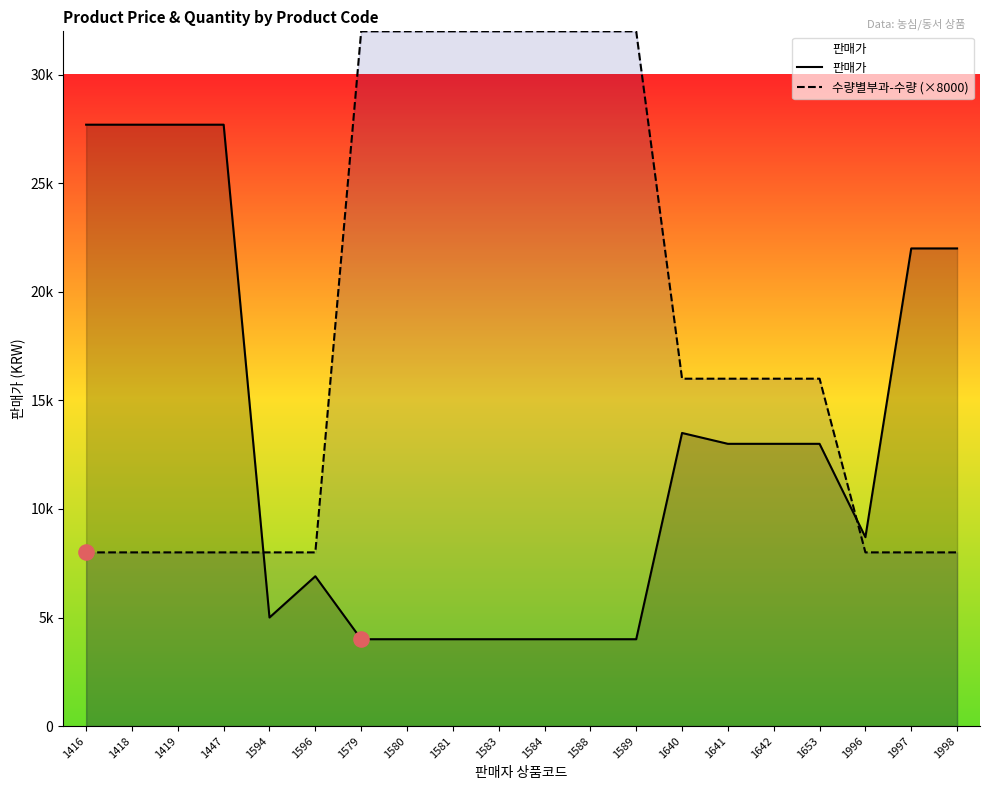

What is the total value across all series at 1418?

35700